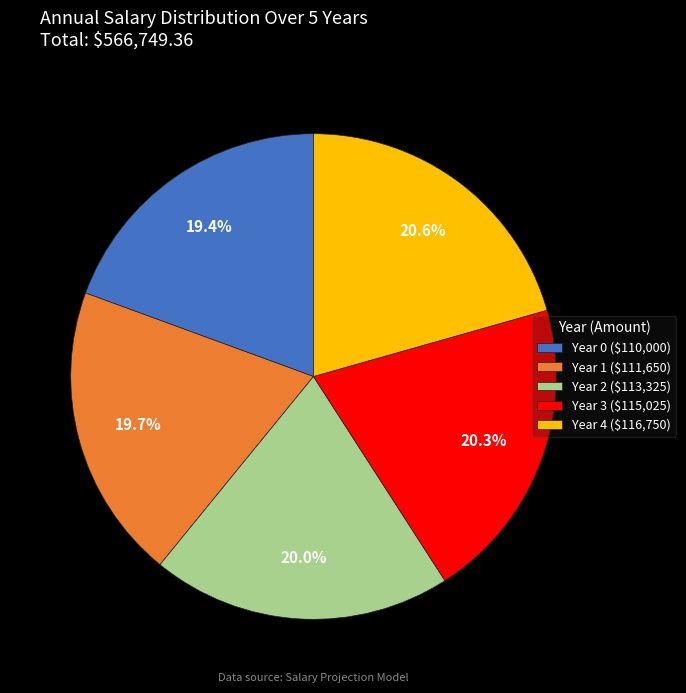

Is Year 2 the majority of the pie?

No